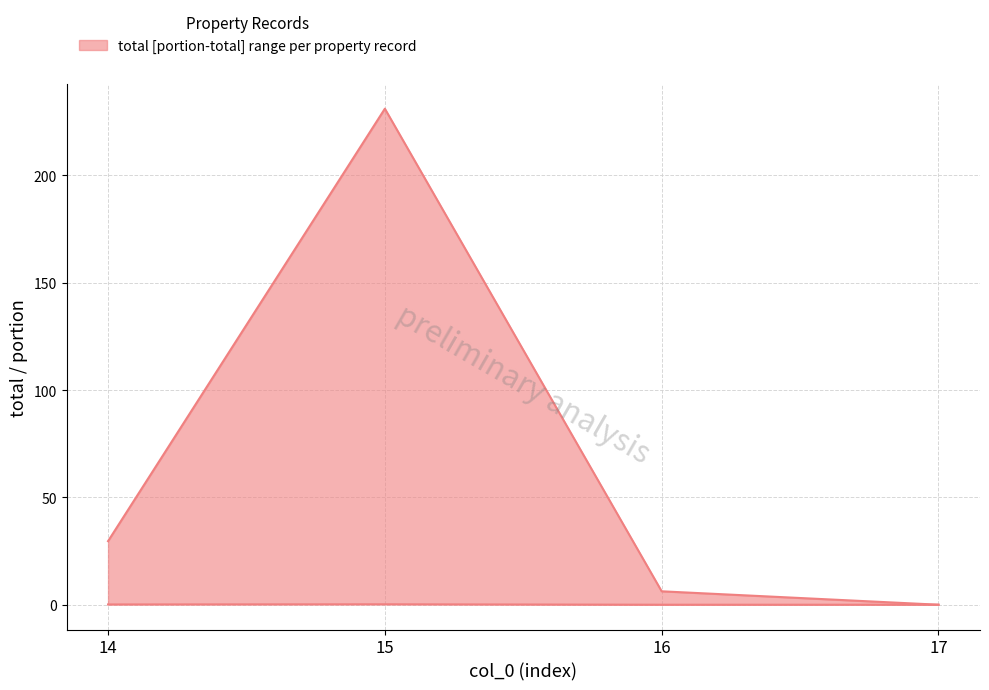

Between 14 and 16, which series saw the biggest shift?

upper